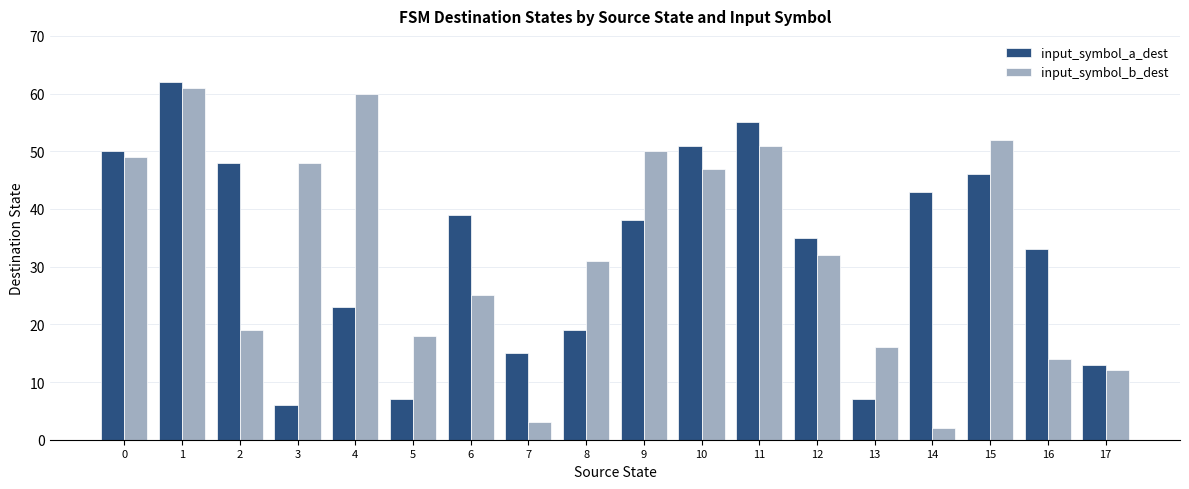

Reading left to right, extract all data points from this chart.

input_symbol_a_dest: 0=50	1=62	2=48	3=6	4=23	5=7	6=39	7=15	8=19	9=38	10=51	11=55	12=35	13=7	14=43	15=46	16=33	17=13
input_symbol_b_dest: 0=49	1=61	2=19	3=48	4=60	5=18	6=25	7=3	8=31	9=50	10=47	11=51	12=32	13=16	14=2	15=52	16=14	17=12